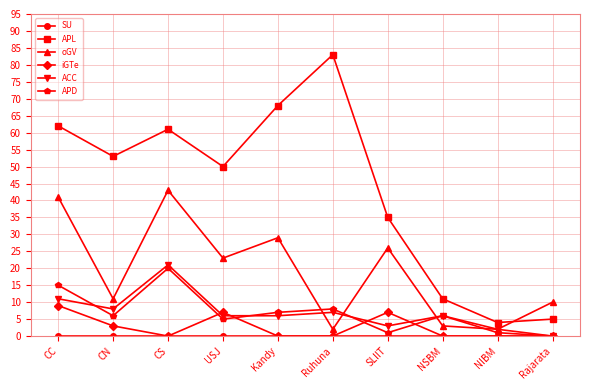

True or false: iGTe and oGV intersect in this chart.

False